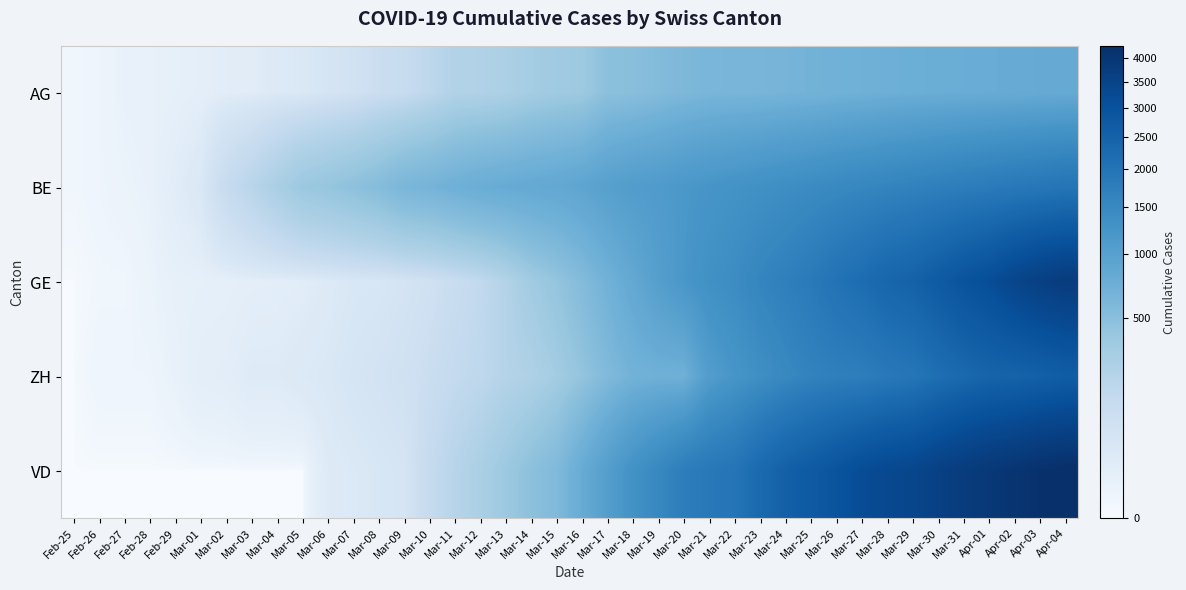

How many series are shown in this chart?

5